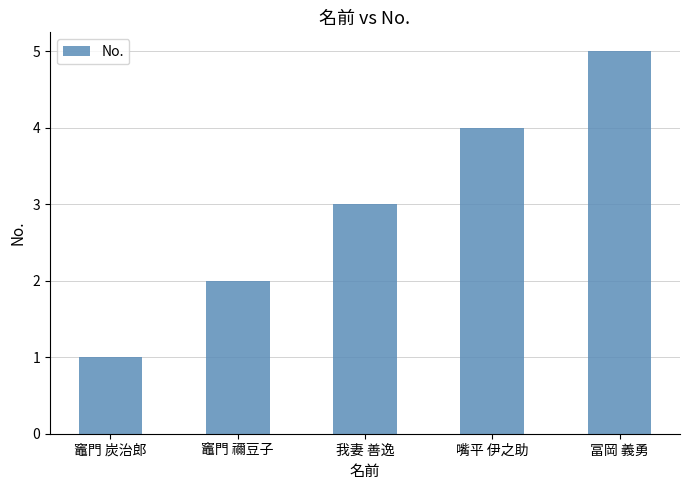

What is the sum of the values at 竈門 炭治郎 and 嘴平 伊之助?

5